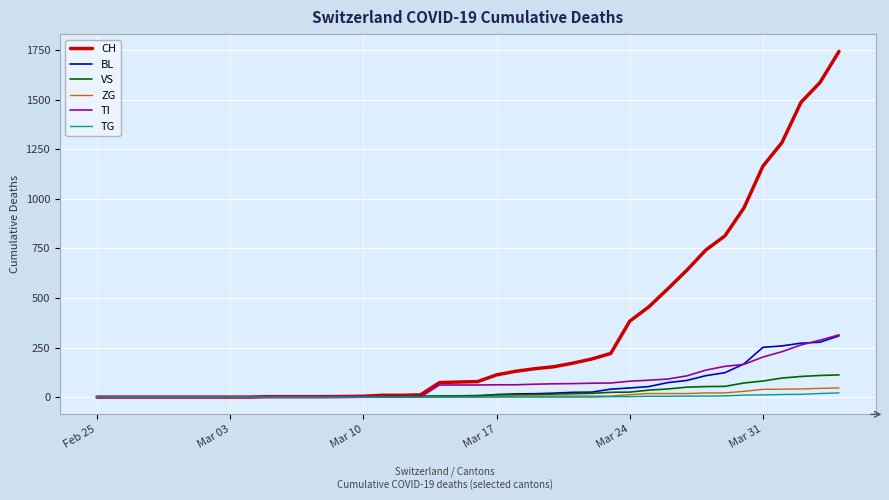

What is the maximum value shown in the chart?

1744